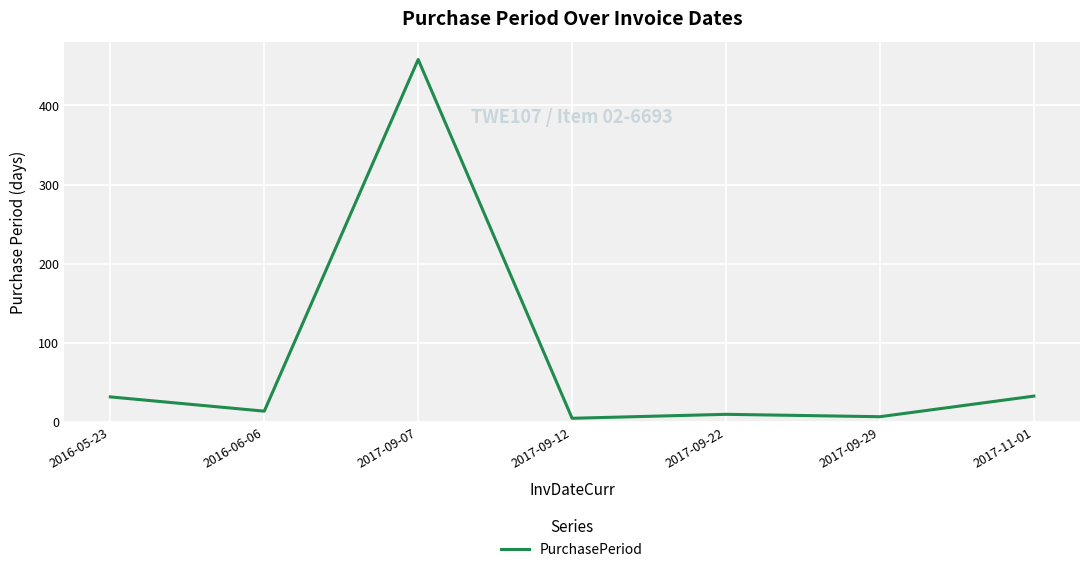

Which has a higher value, 2017-09-22 or 2017-09-07?

2017-09-07